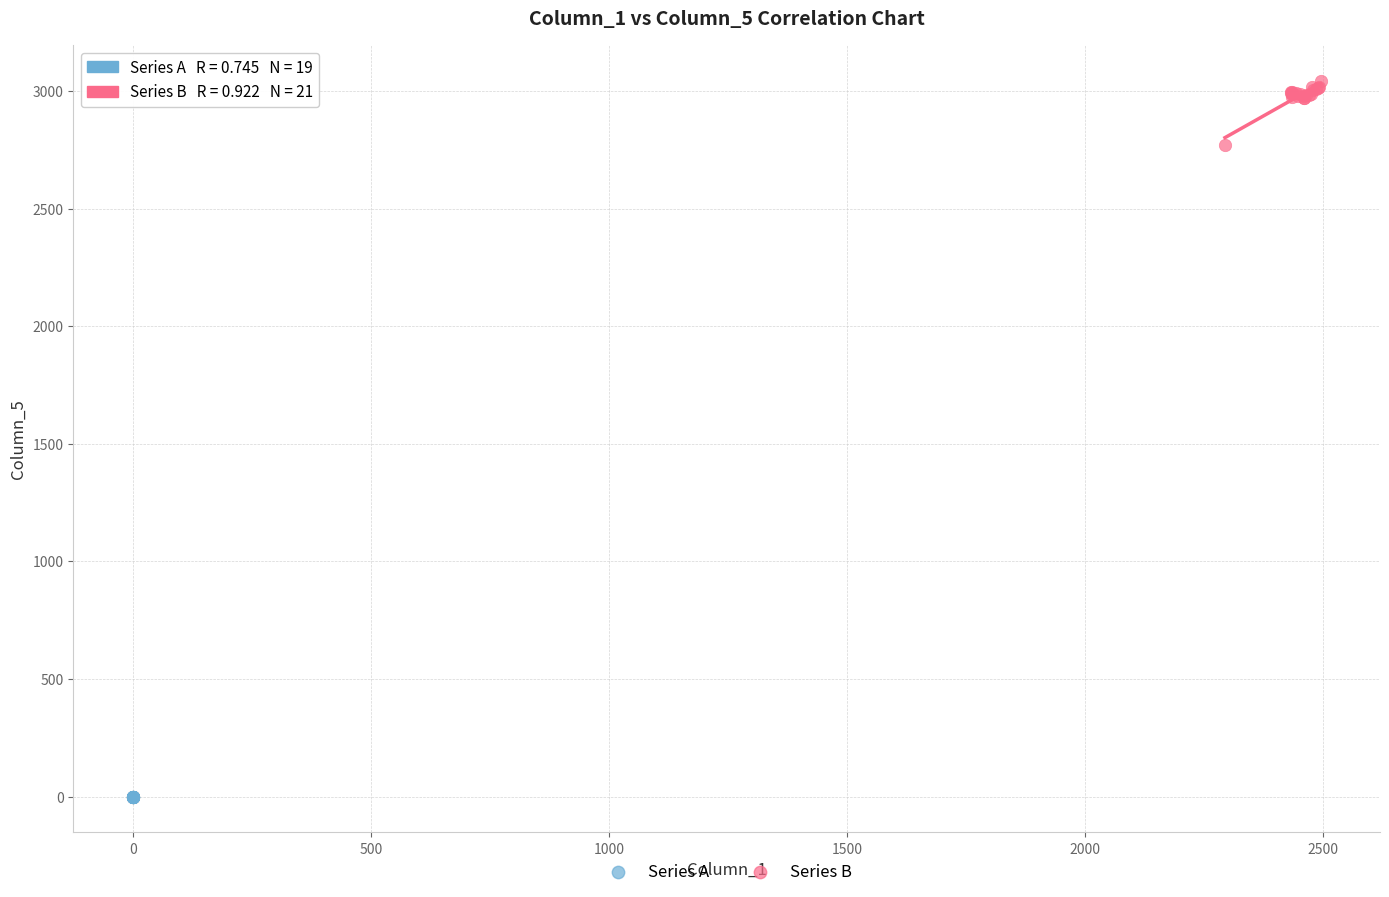

Which series reaches the minimum Y coordinate?

Series A